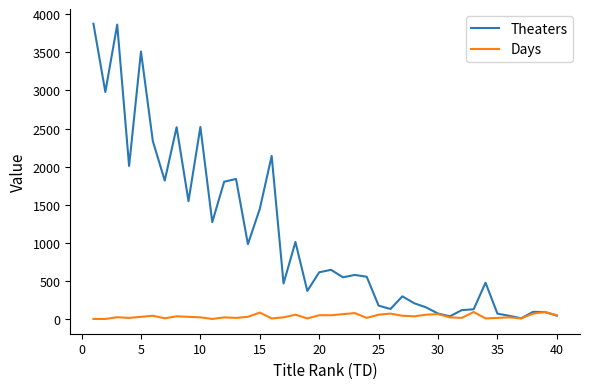

Which series has the largest range (max minus min)?

Theaters